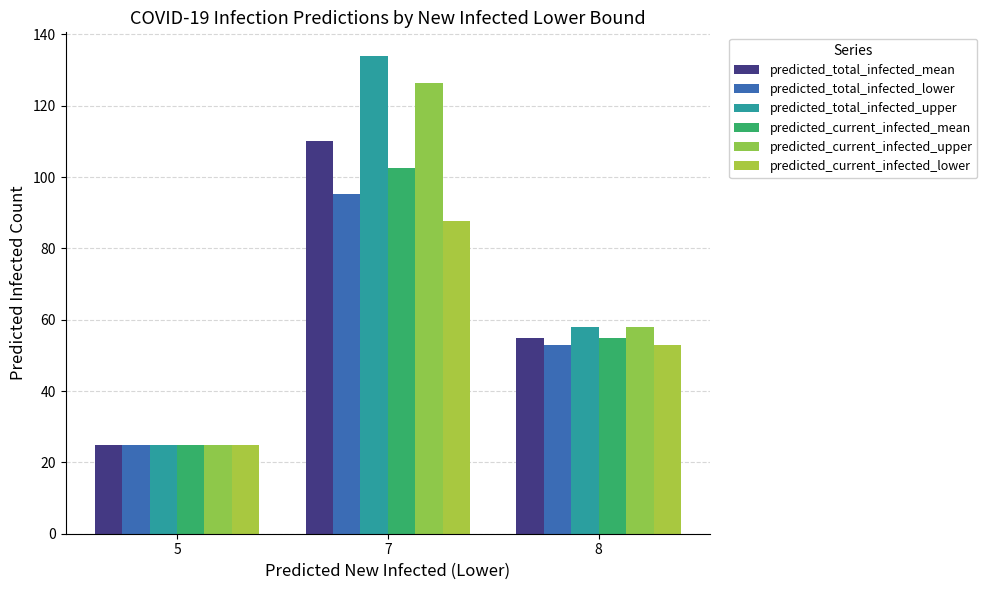

What is the total value across all series at 5?

150.0